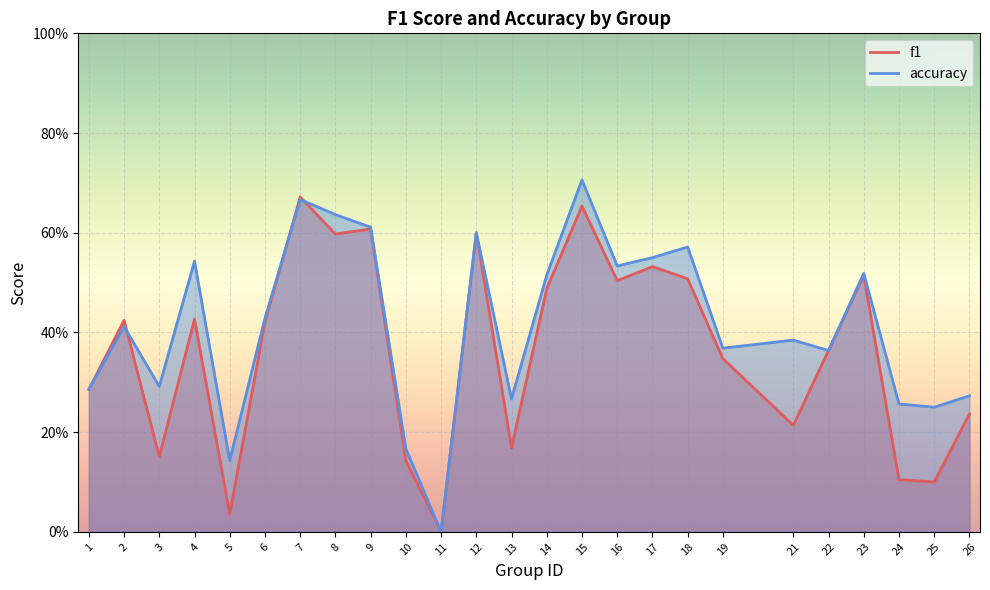

What are all the series names shown in the legend?

f1, accuracy